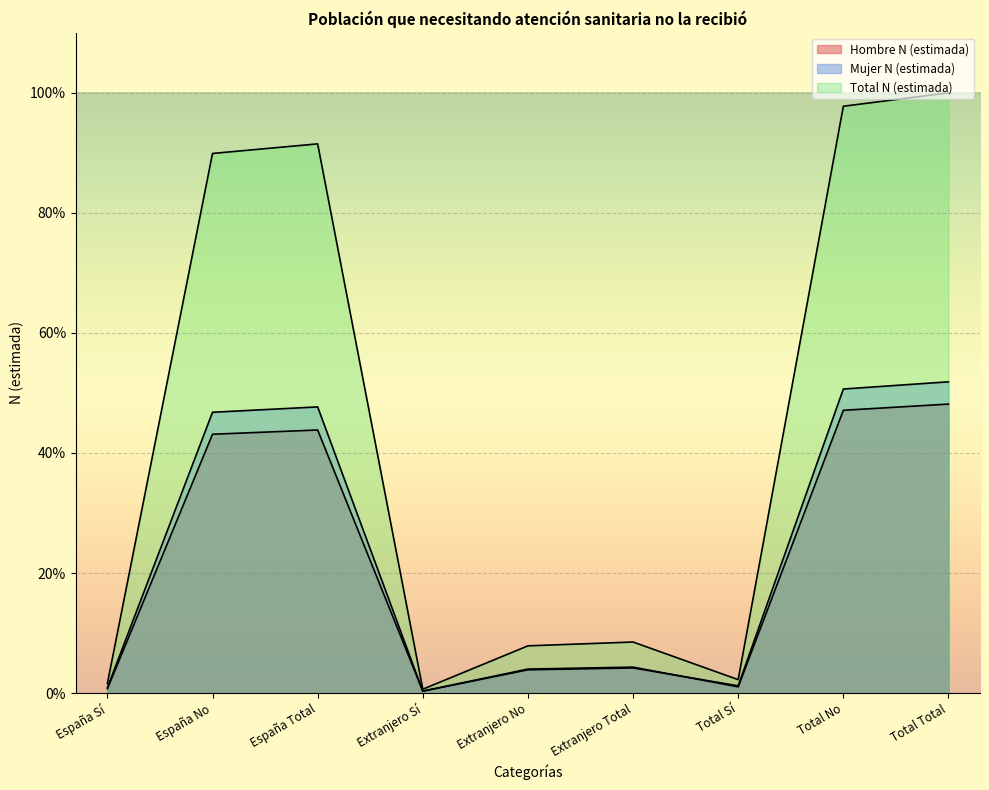

Read the Hombre N (estimada) value at Extranjero Sí.

0.3